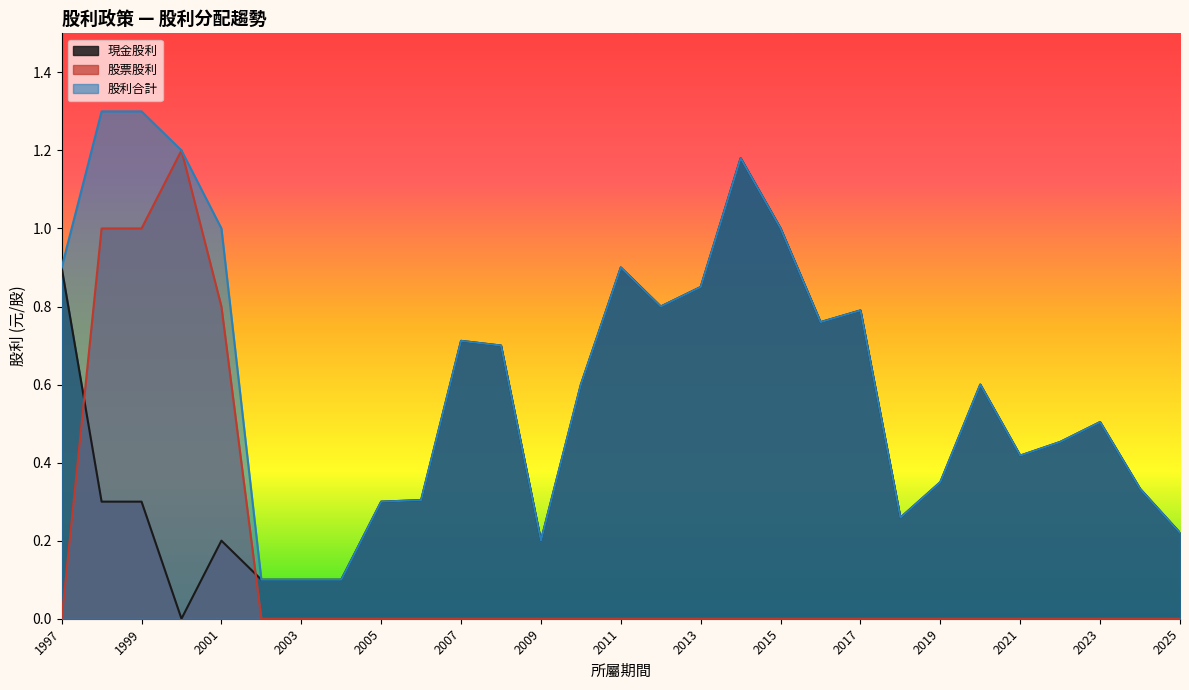

Where is 現金股利 nearest to the value 0?

2000